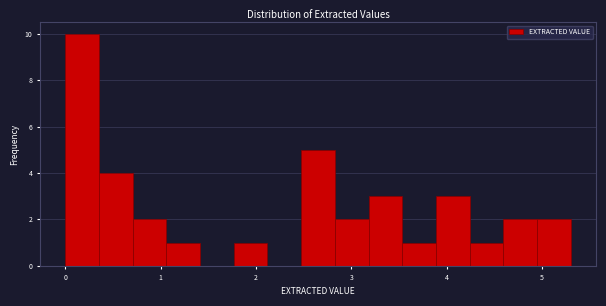

Around what value on the x-axis is the tallest bar? Give the approximate position of its centre, as read against the axis.

0.2